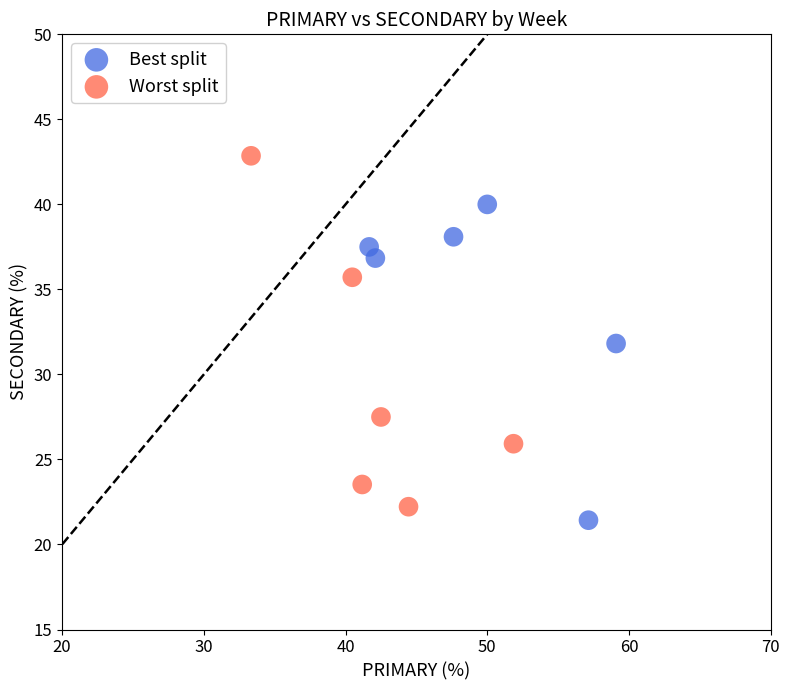

Which series contains the lowest Y value?

Best split